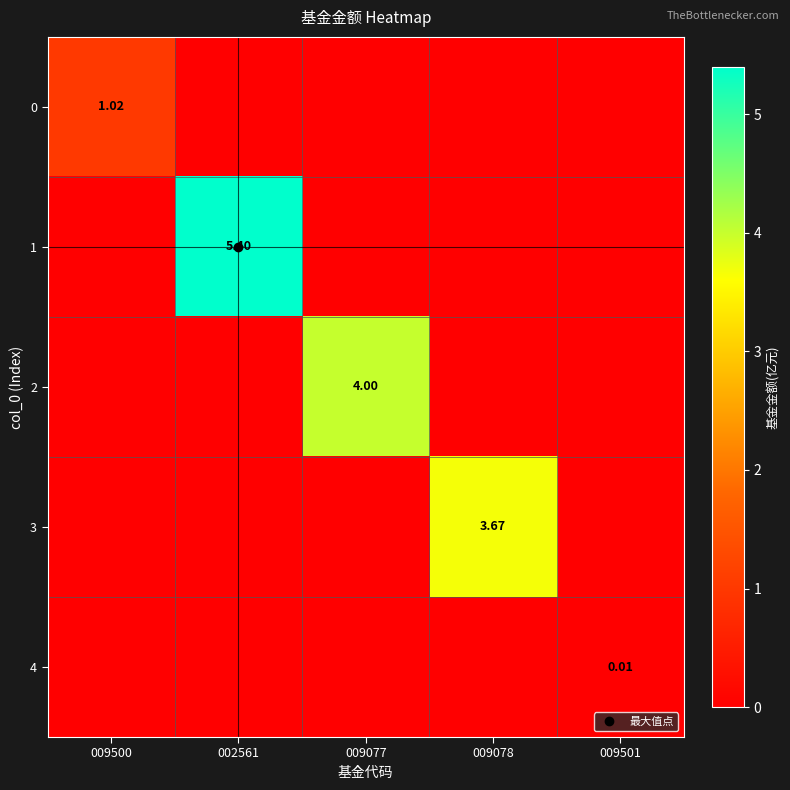

List the series in order of their peak value, lowest first.

4, 0, 3, 2, 1